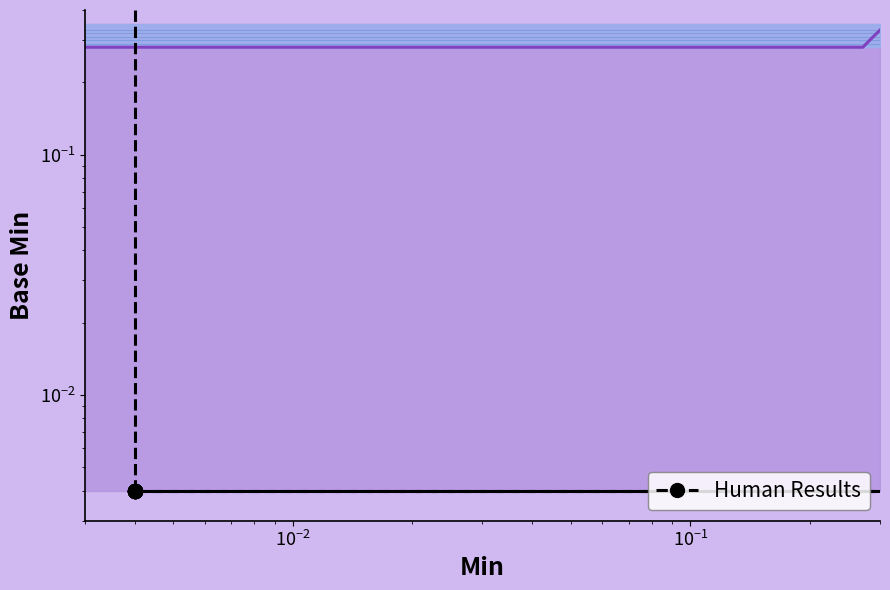

Count the number of categories in the chart.

20